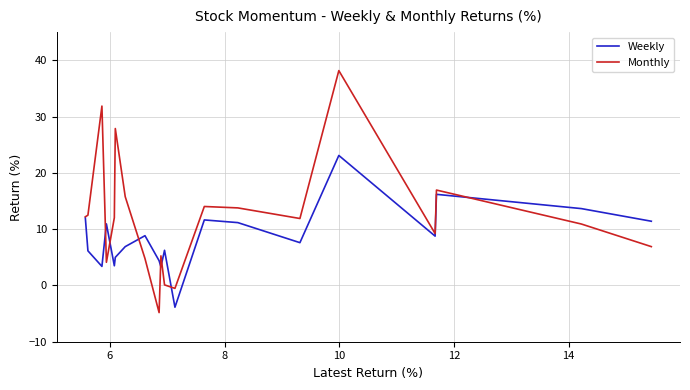

What is the difference between the maximum and minimum values in the Monthly series?

43.0